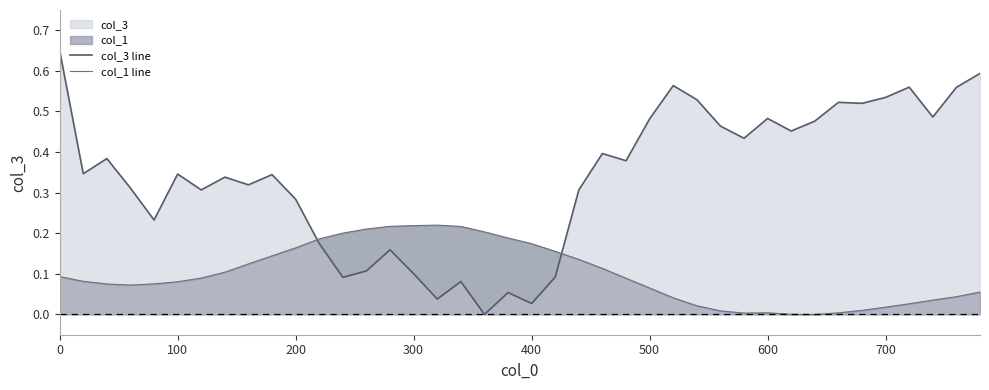

Which series has the largest total across all categories?

col_3 line